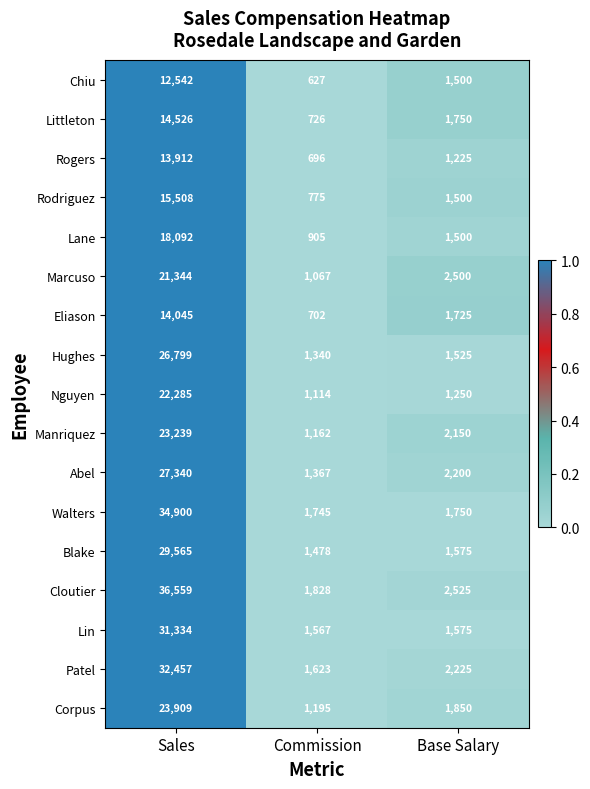

What is the difference between the Rogers values at Base Salary and Sales?

12687